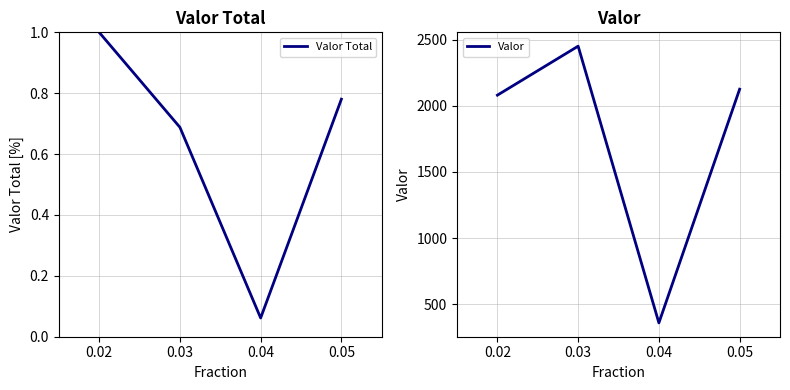

List the series in order of their peak value, lowest first.

Valor Total, Valor